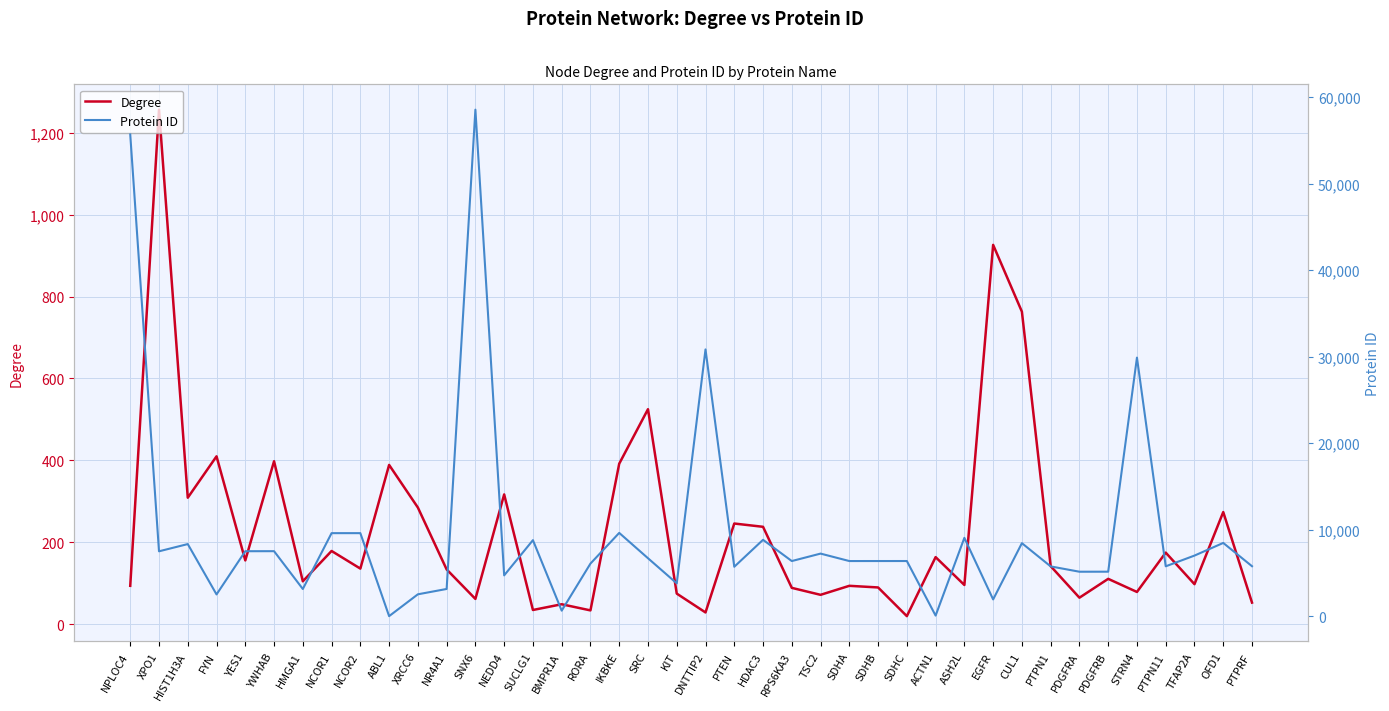

Where is the first local minimum for Protein ID?

XPO1